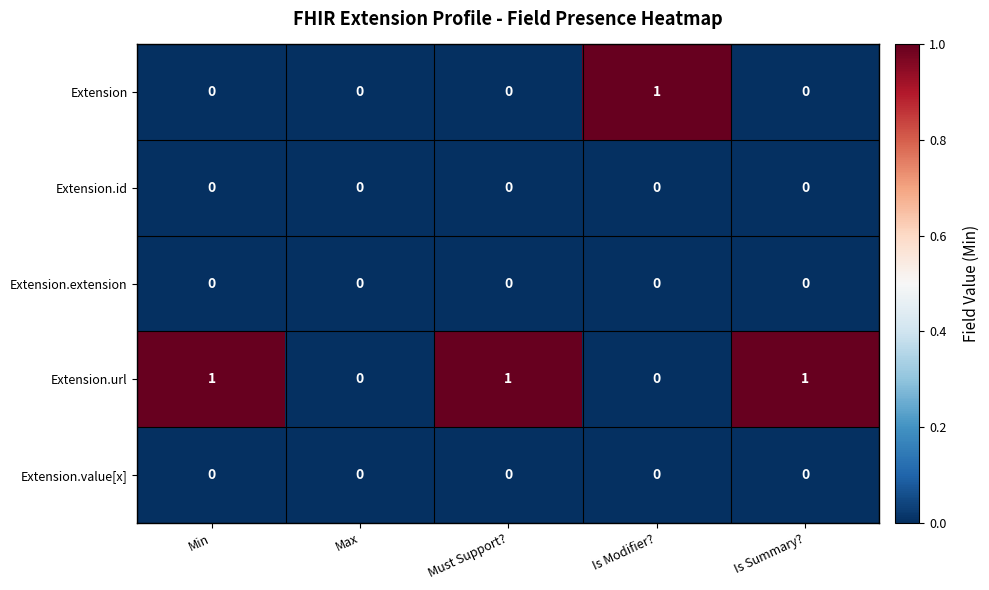

Which series changed the most between Max and Is Summary??

Extension.url